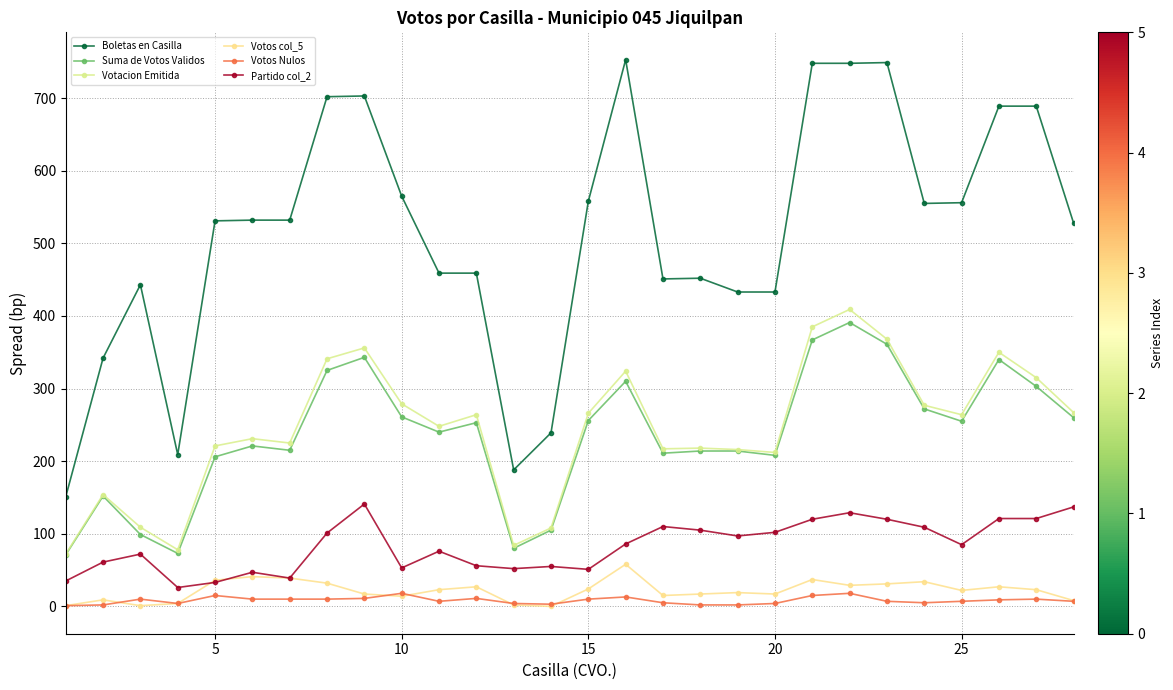

How many values in the Partido col_2 series are below 86?

14